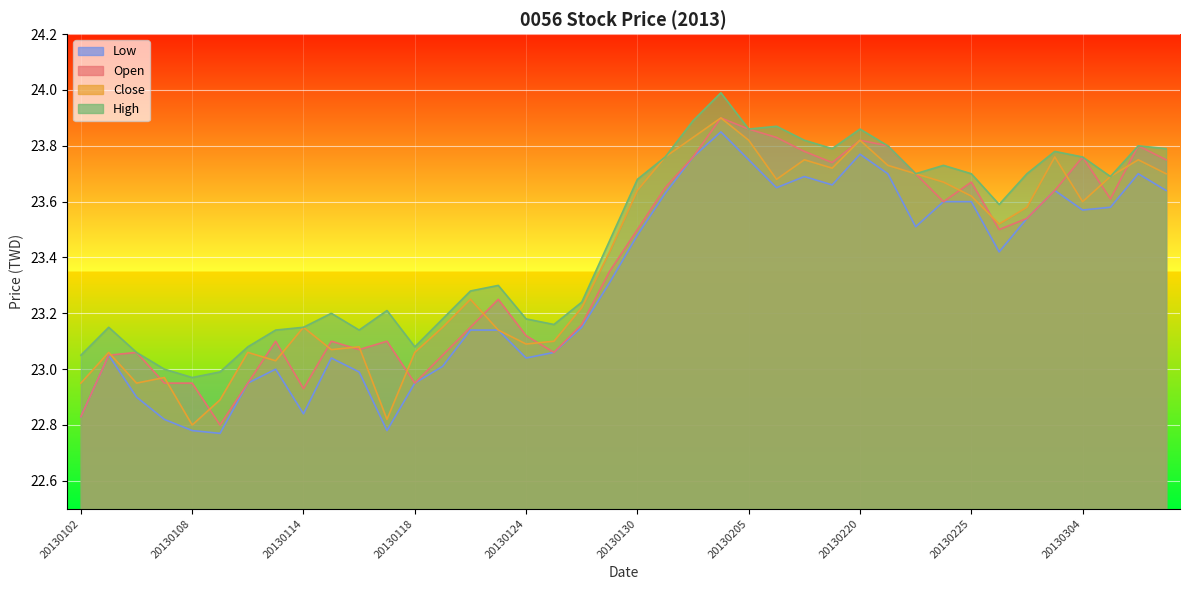

True or false: Open has a value of 23.6 at 20130301.

True